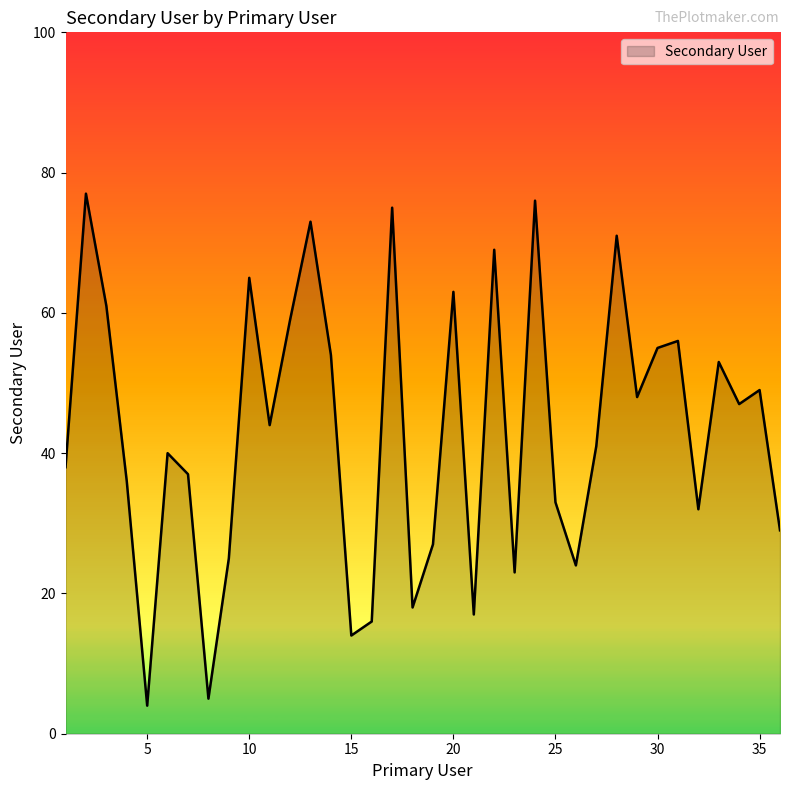

What is the maximum value shown in the chart?

77